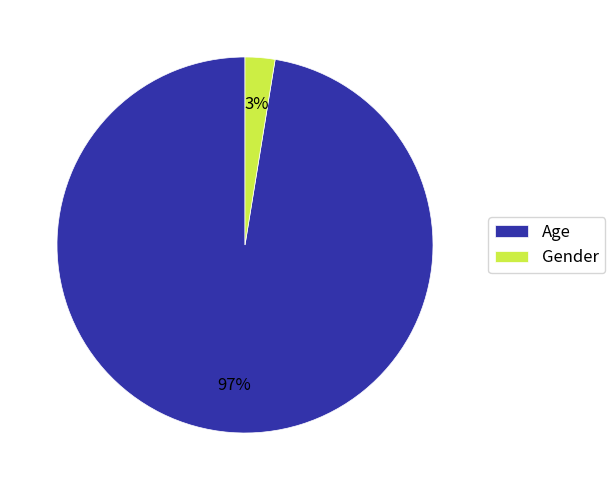

Rank the categories by value from highest to lowest.

Age, Gender